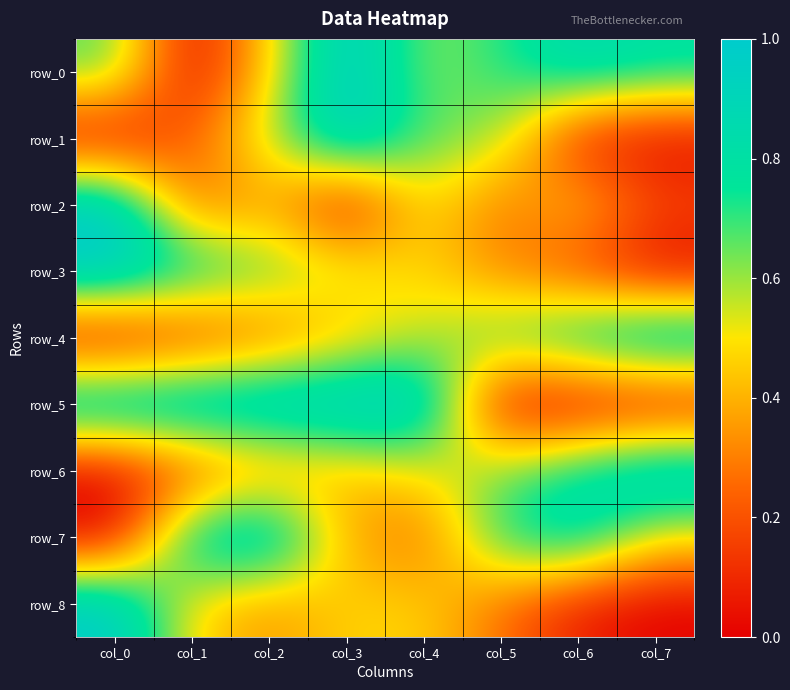

Is it true that row_5 equals 1.0 at col_2?

True